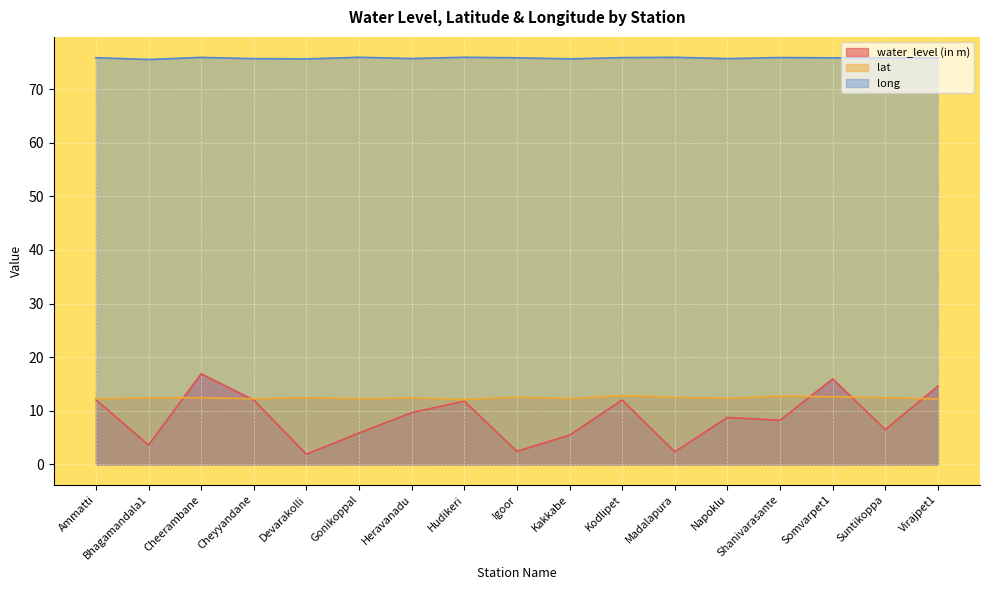

At which label does long reach its peak?

Hudikeri